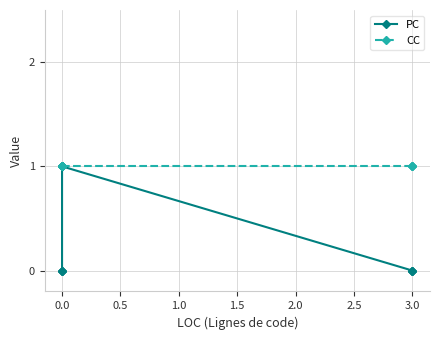

What is the maximum value for PC?

1